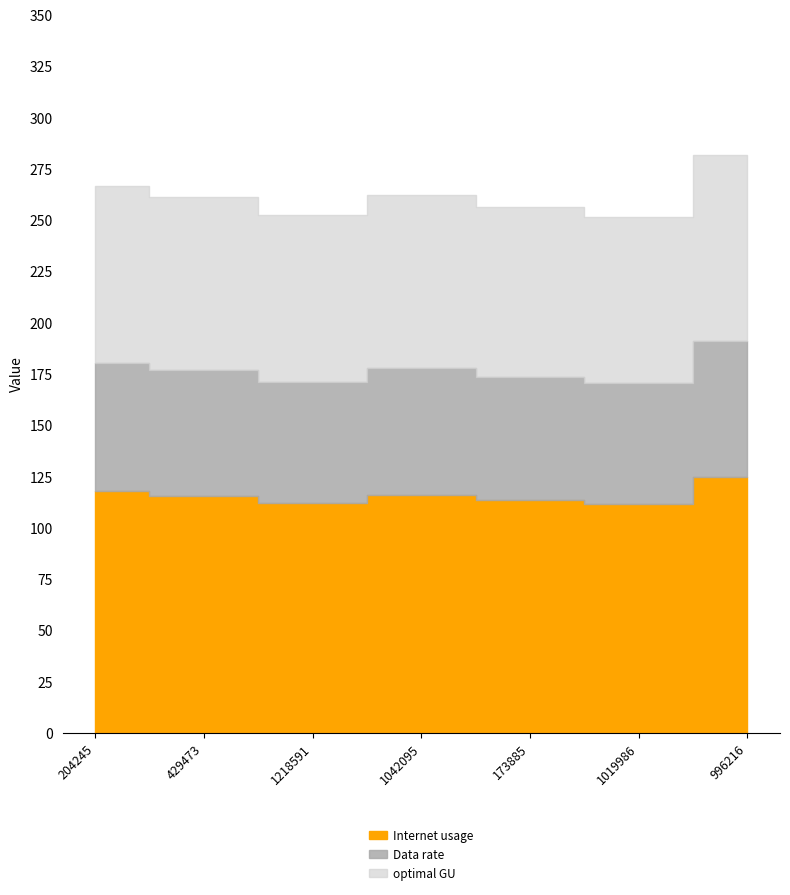

How many interior local peaks does the Data rate series have?

1